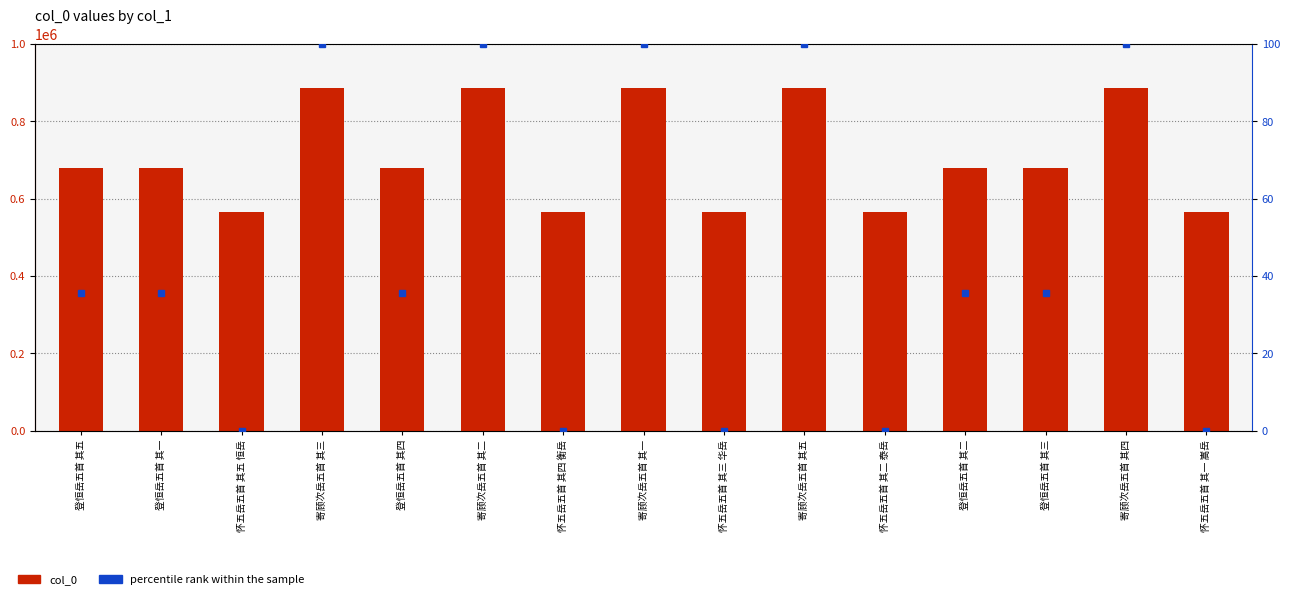

What are all the series names shown in the legend?

col_0, percentile rank within the sample